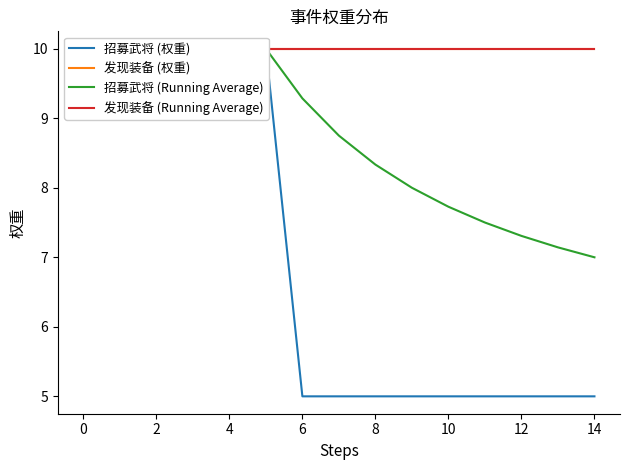

What is the label of the 2nd point from the right?

13